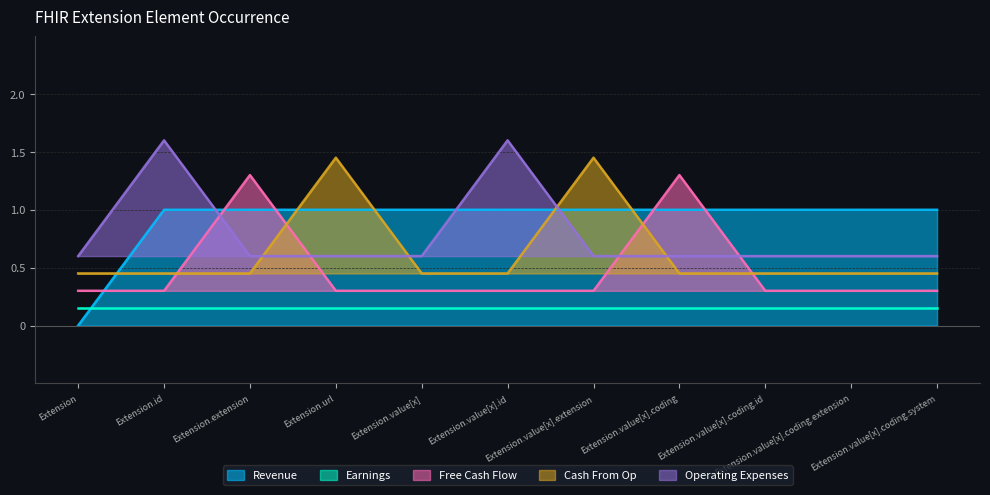

Read the Cash From Op value at Extension.value[x].extension.

1.4